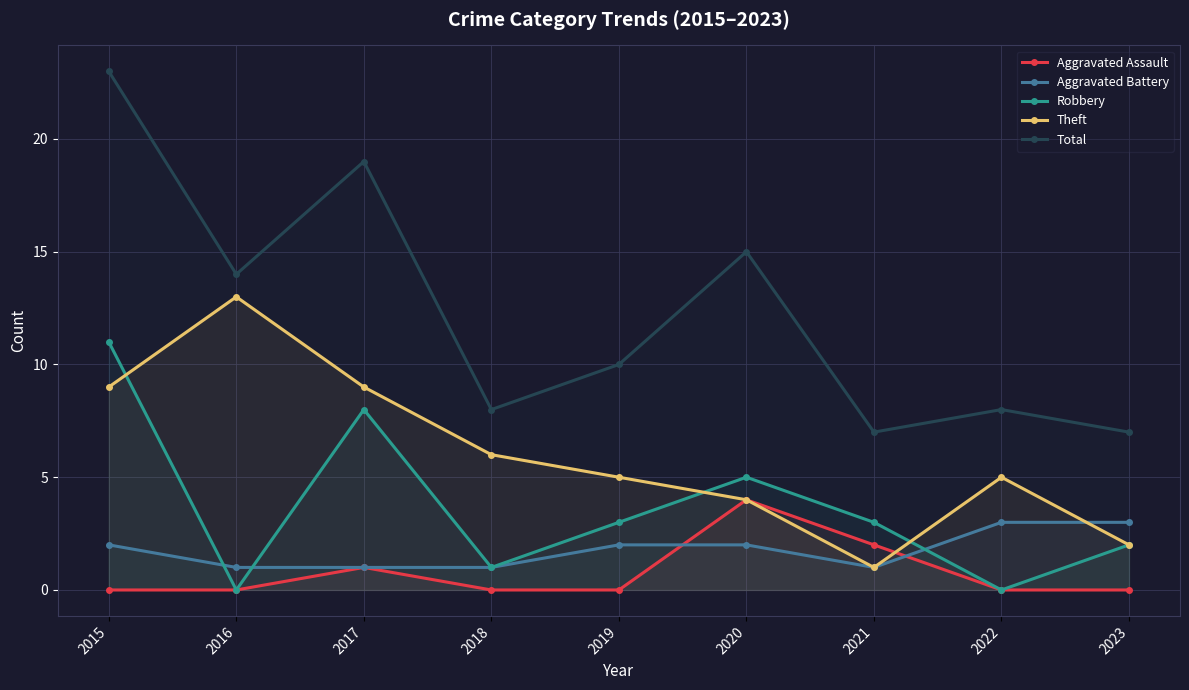

The value of Total at 2016 is 14. True or false?

True